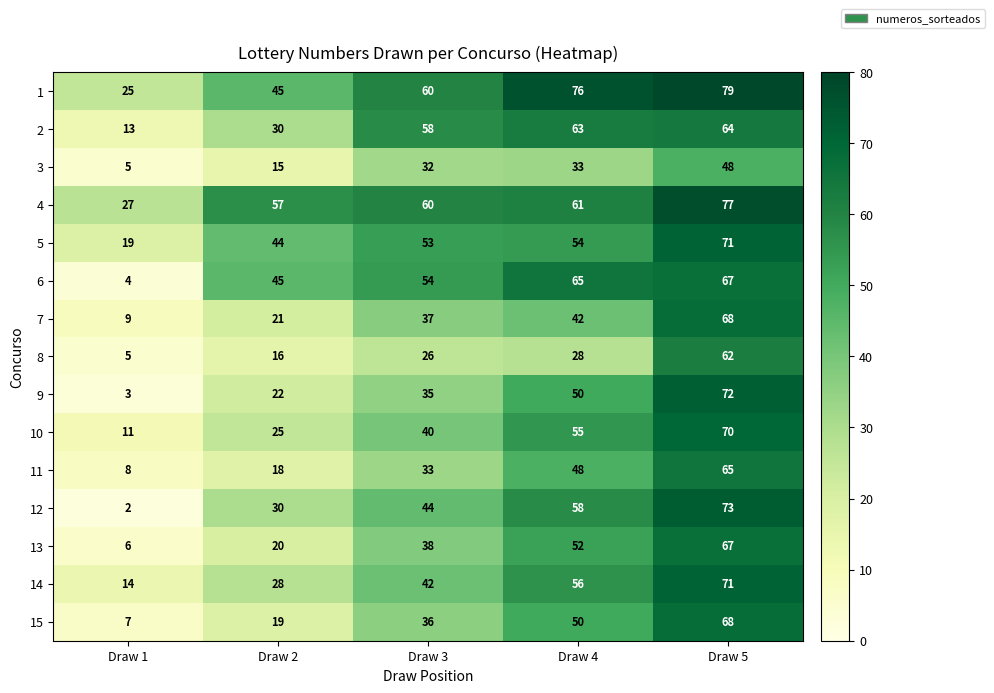

Rank the categories by 14 value from highest to lowest.

Draw 5, Draw 4, Draw 3, Draw 2, Draw 1